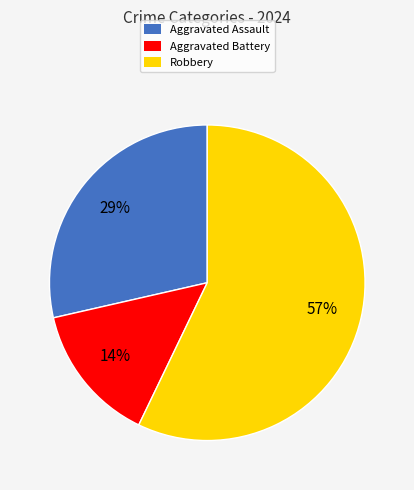

How many segments does this pie chart have?

3